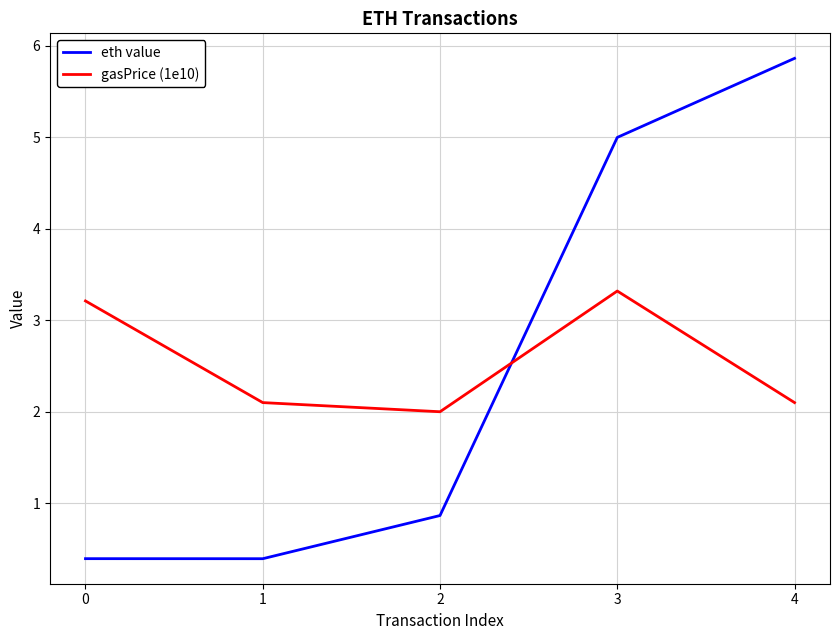

How many lines are shown in the chart?

2